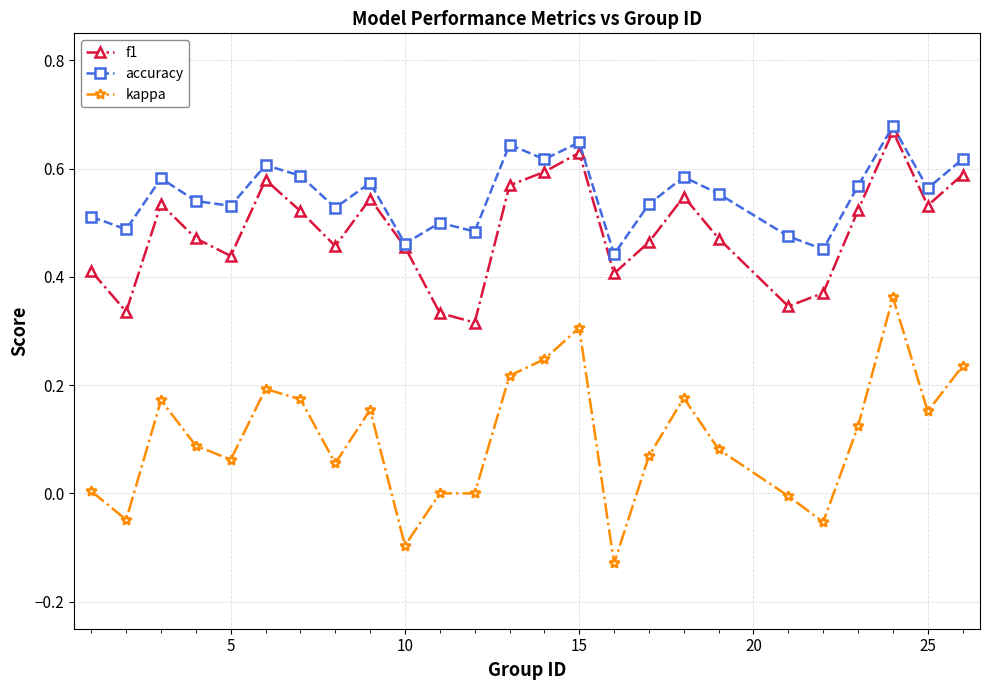

Which series has the largest total across all categories?

accuracy